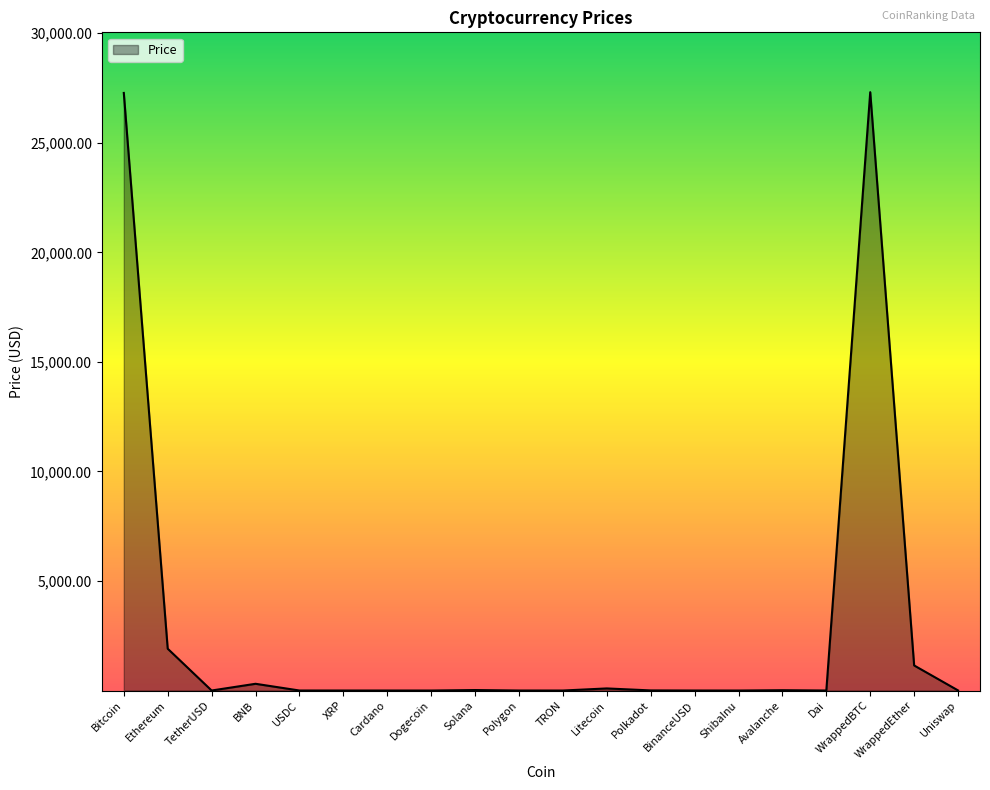

What is the difference between the maximum and minimum values?

27310.9